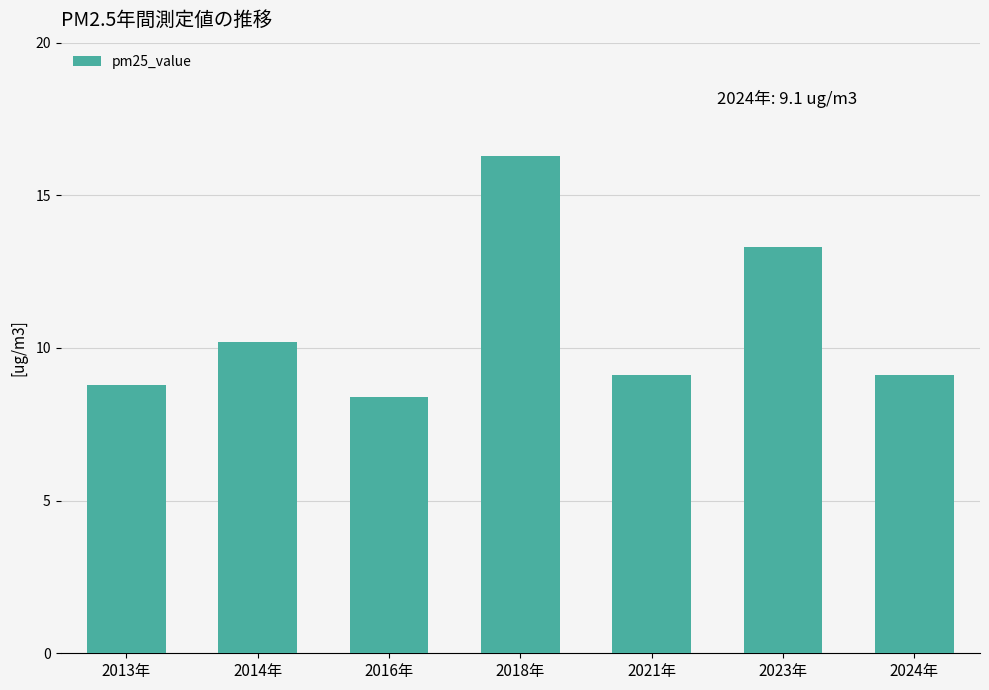

Are the bars grouped side by side (vs. stacked)?

No